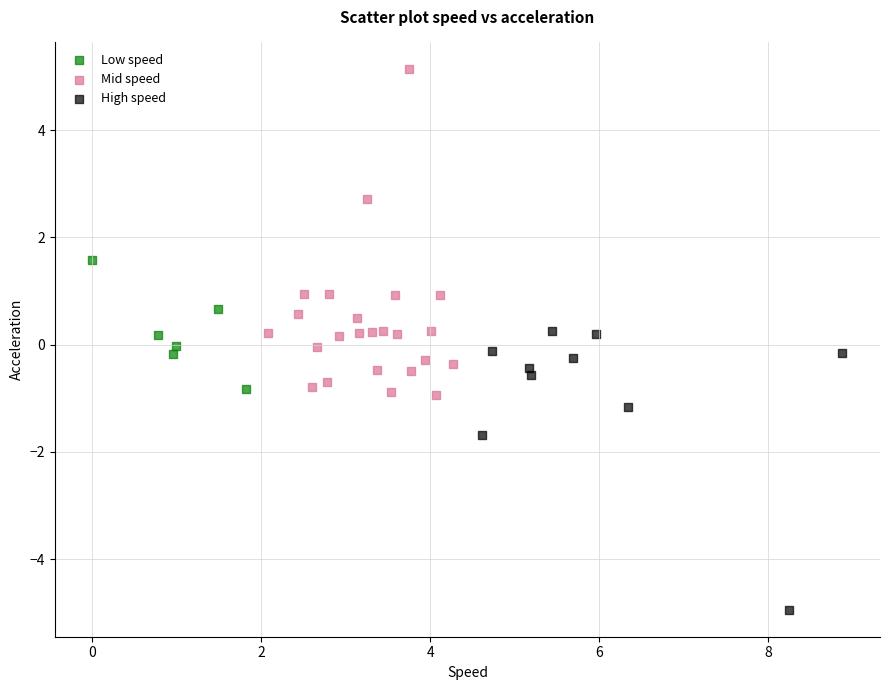

Which series reaches the maximum Y coordinate?

Mid speed